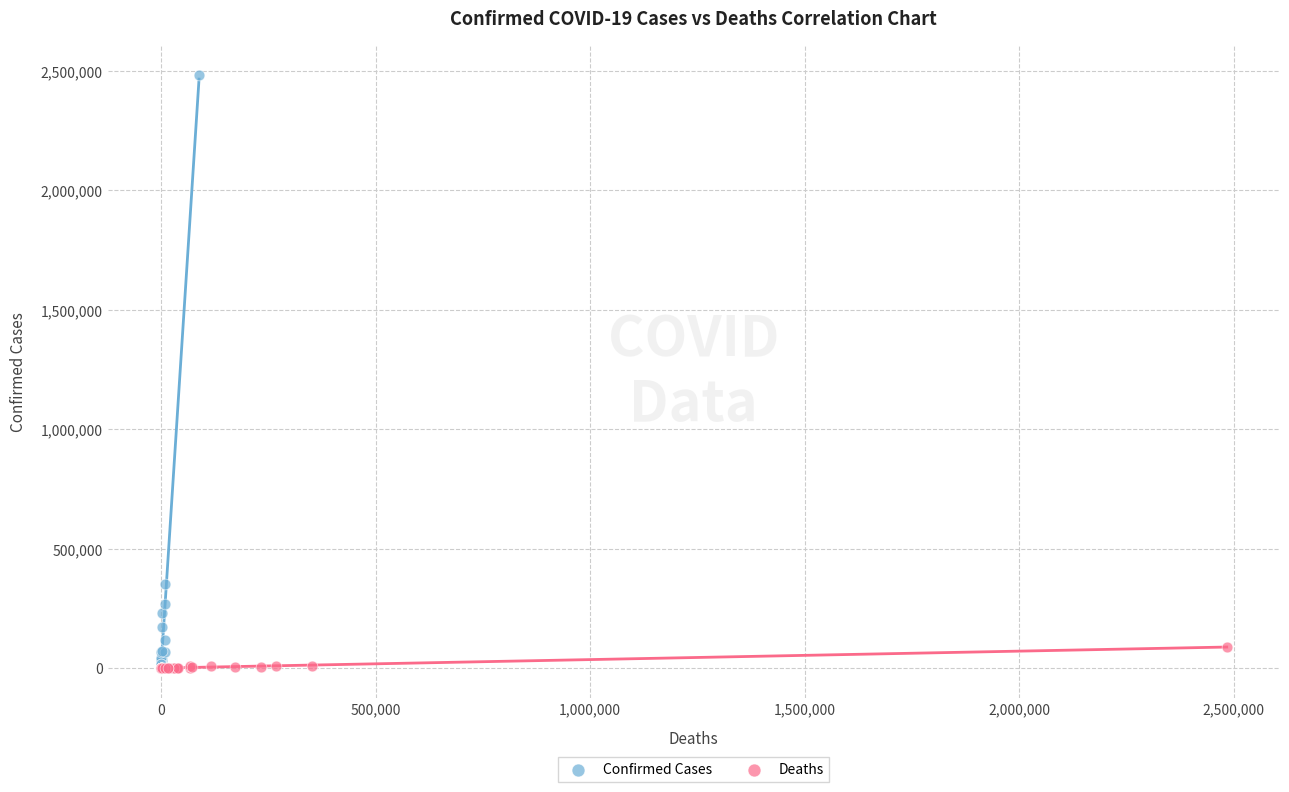

Which series contains the highest Y value?

Confirmed Cases